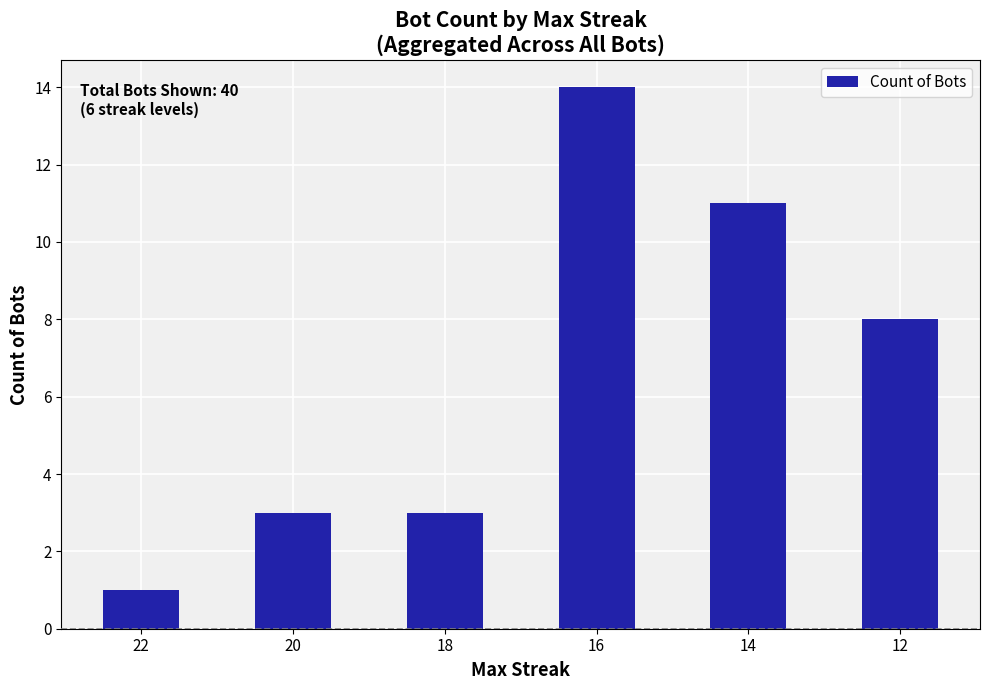

Which label corresponds to the largest value in the chart?

16